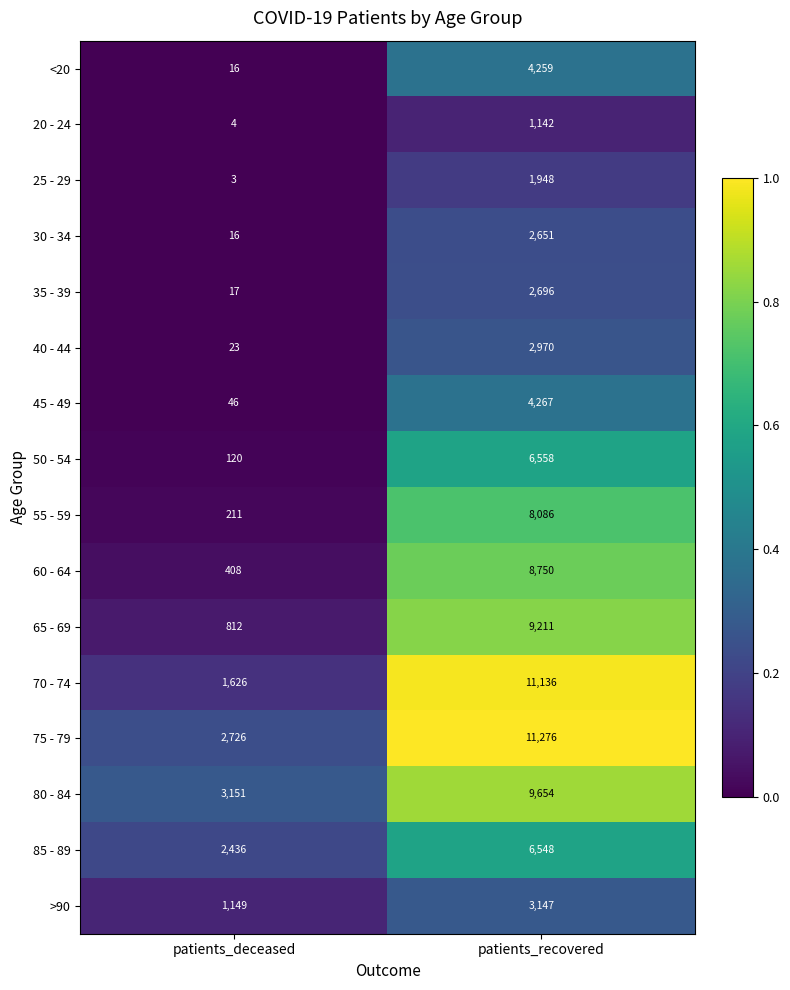

At patients_recovered, list the series in order from largest to smallest.

75 - 79, 70 - 74, 80 - 84, 65 - 69, 60 - 64, 55 - 59, 50 - 54, 85 - 89, 45 - 49, <20, >90, 40 - 44, 35 - 39, 30 - 34, 25 - 29, 20 - 24